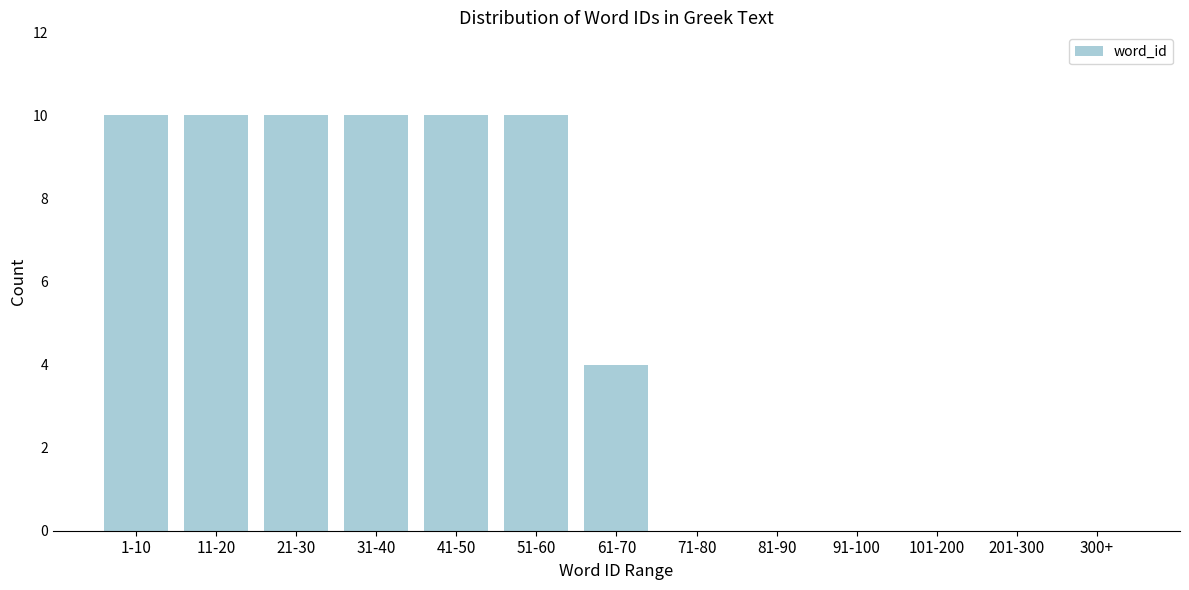

Reading left to right, list all the values displayed in this chart.

1-10=10	11-20=10	21-30=10	31-40=10	41-50=10	51-60=10	61-70=4	71-80=0	81-90=0	91-100=0	101-200=0	201-300=0	300+=0